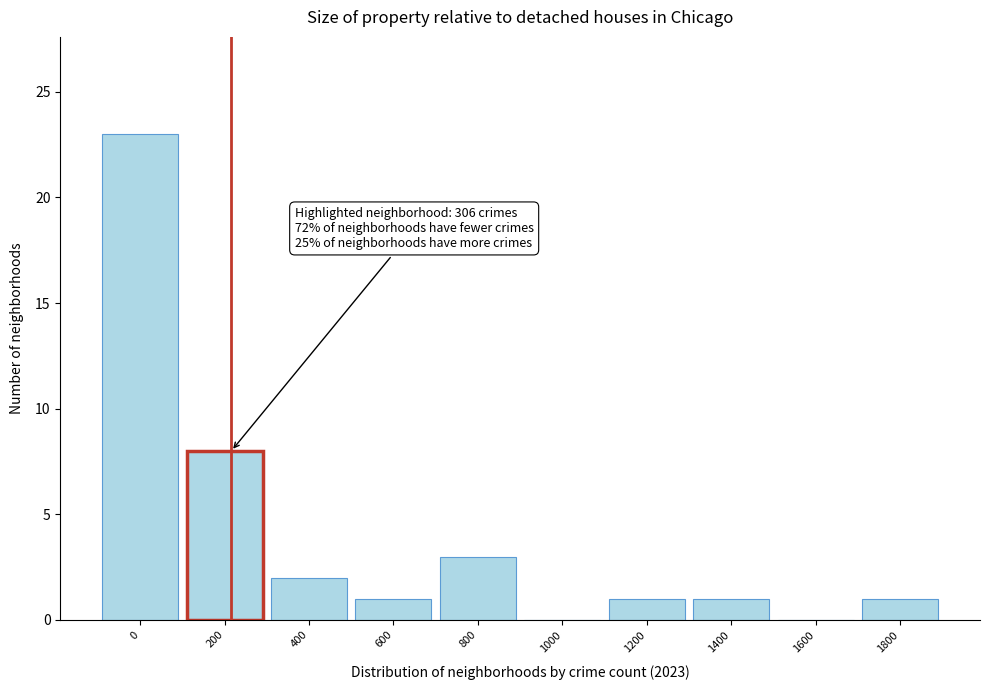

Reading left to right, list all the values displayed in this chart.

0=23	200=8	400=2	600=1	800=3	1000=0	1200=1	1400=1	1600=0	1800=1